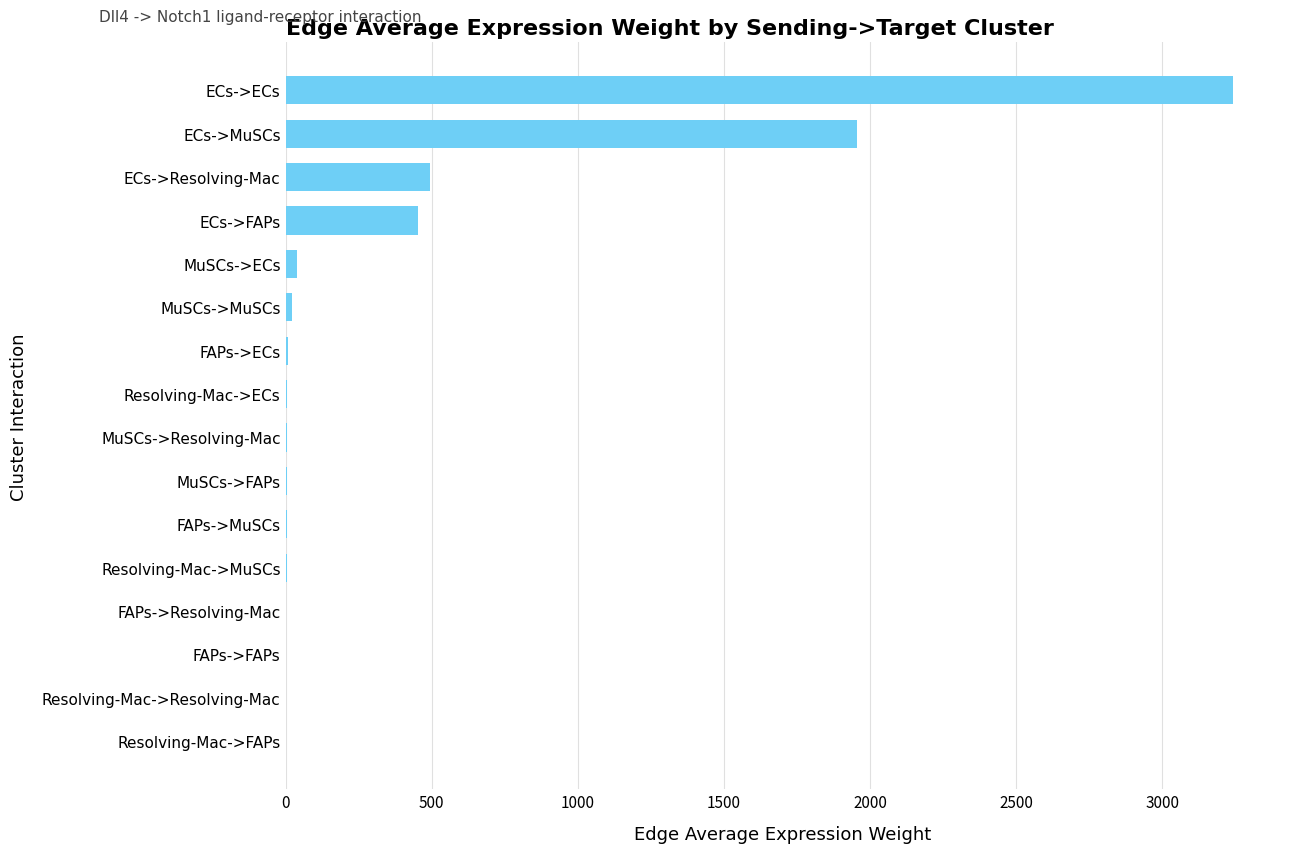

Count the number of values greater than 6.

8